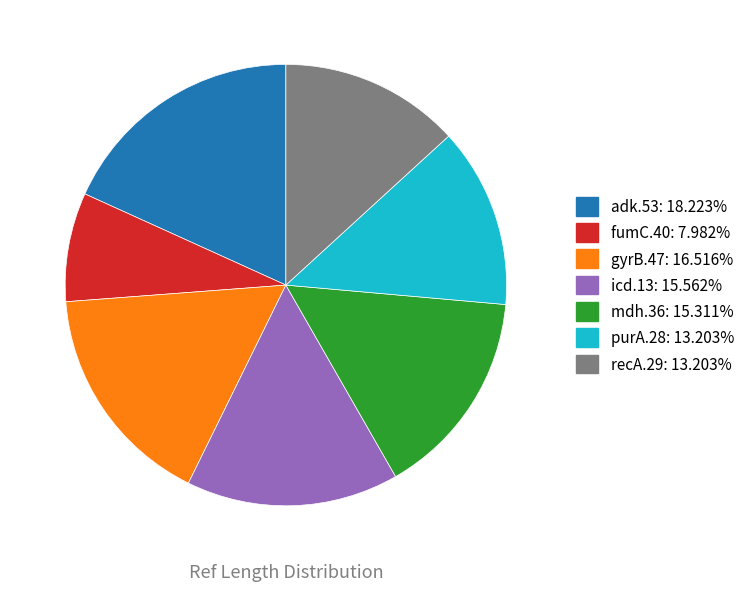

True or false: recA.29 accounts for 13% of the total.

True